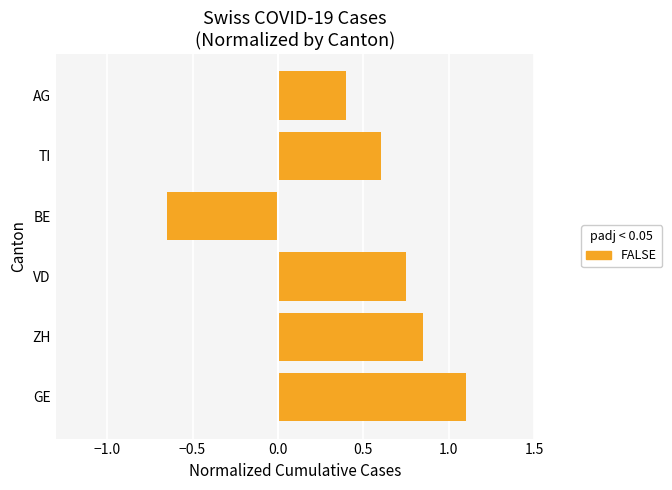

List the labels in order of value, smallest first.

BE, AG, TI, VD, ZH, GE